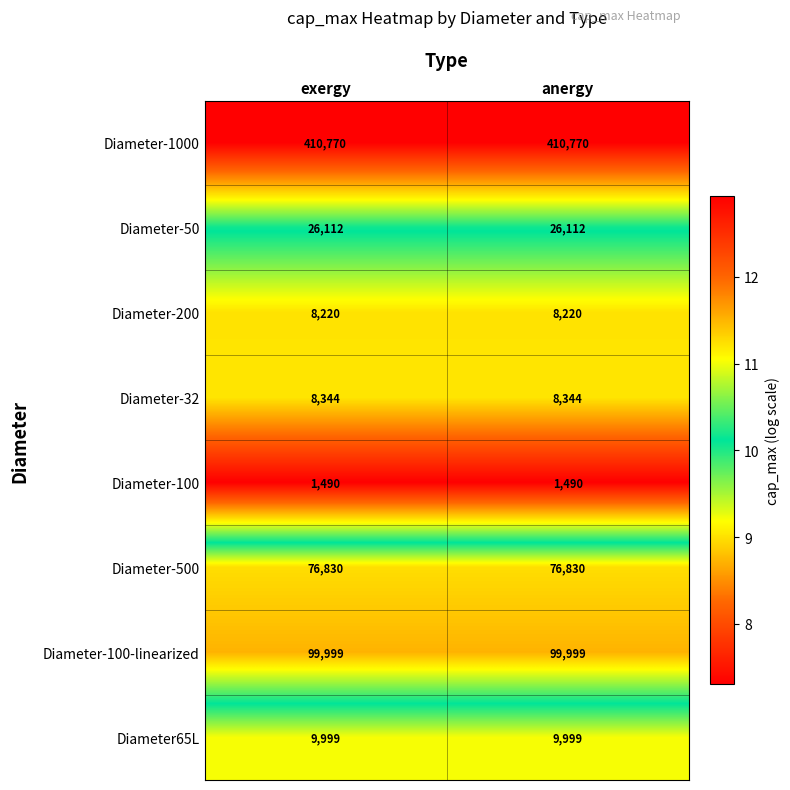

Read the Diameter-100 value at exergy.

1490